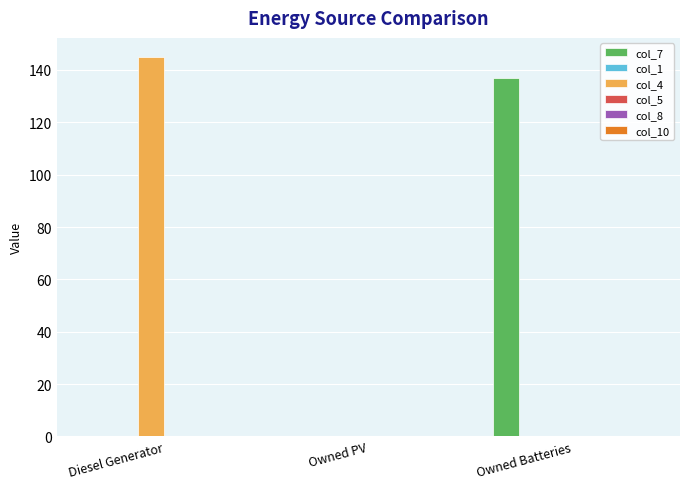

At which category is the sum across all series the highest?

Diesel Generator